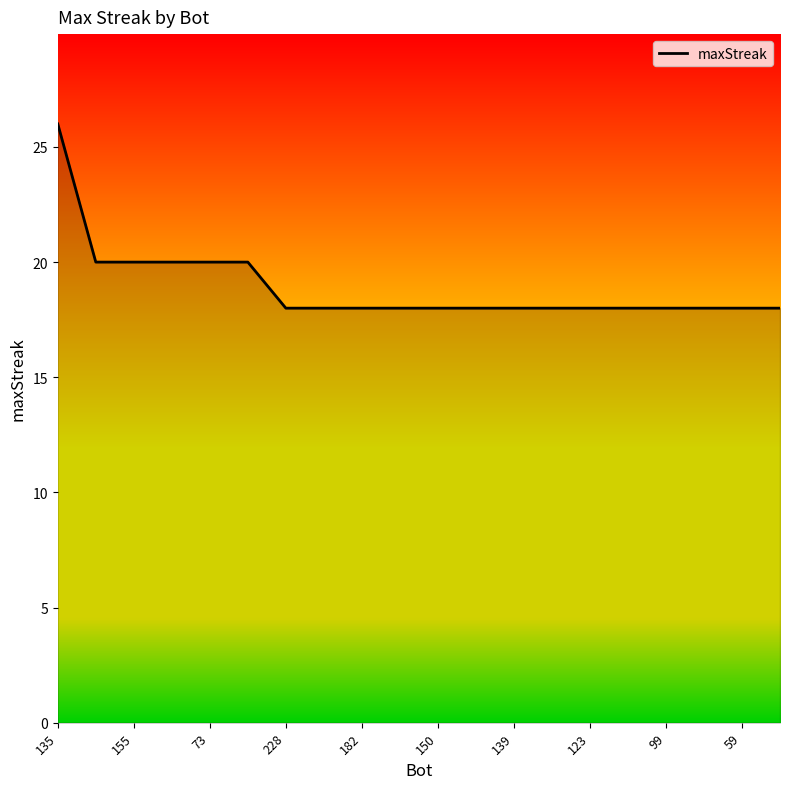

What is the greatest value displayed?

26